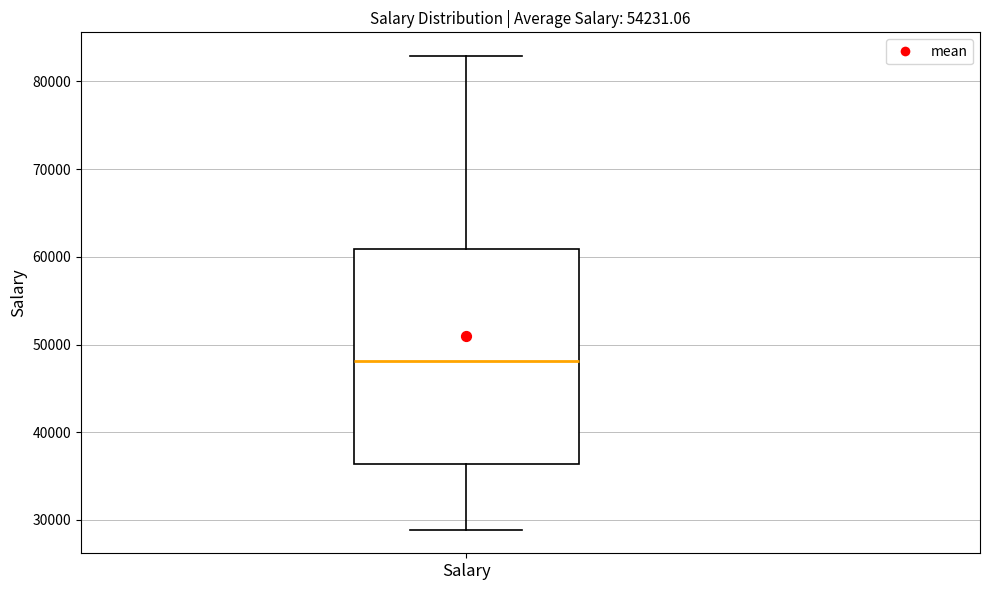

Read this box plot against the y-axis: the position of the median line, the range covered by the box, and the ends of both whiskers. The values are not printed on the chart, so give them approximately, as read against the axis.

median 48000, box 36000 to 61000, whiskers 29000 to 83000